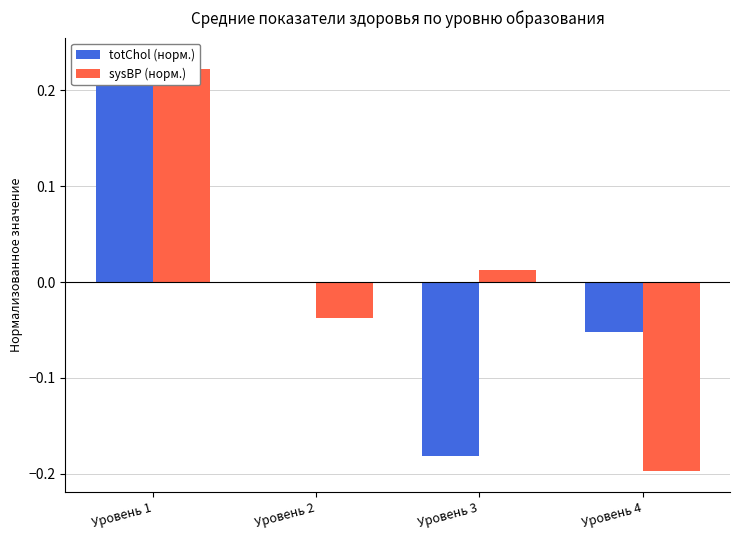

How many data points in sysBP (норм.) are above 0?

2